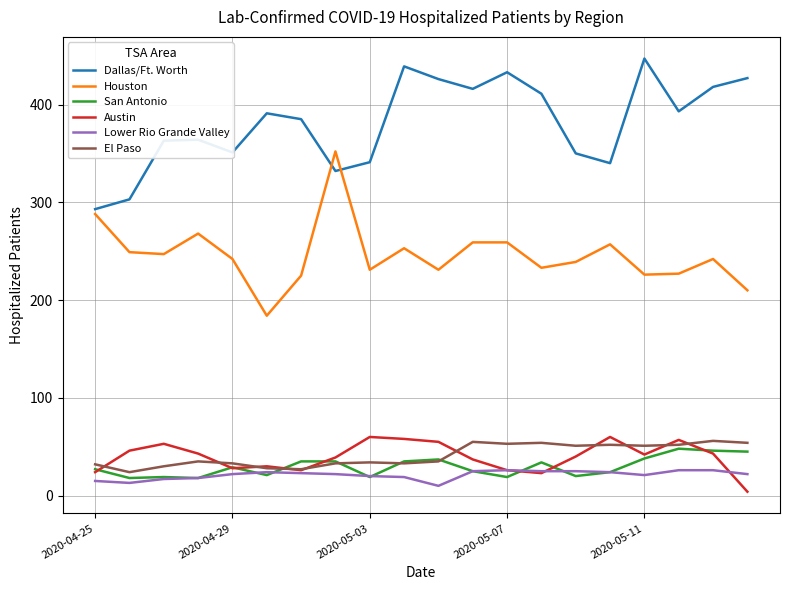

What is the maximum value for San Antonio?

48